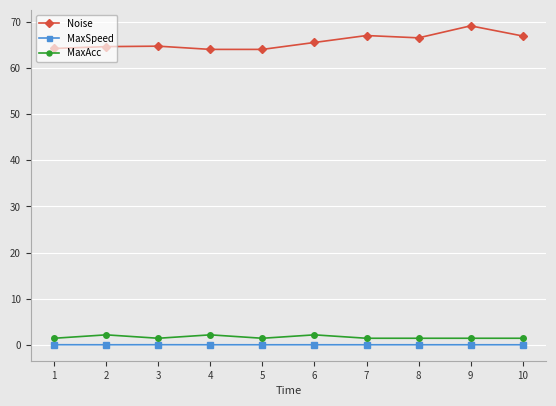

What is the value of the MaxSpeed point at the 3rd from the left?

0.1